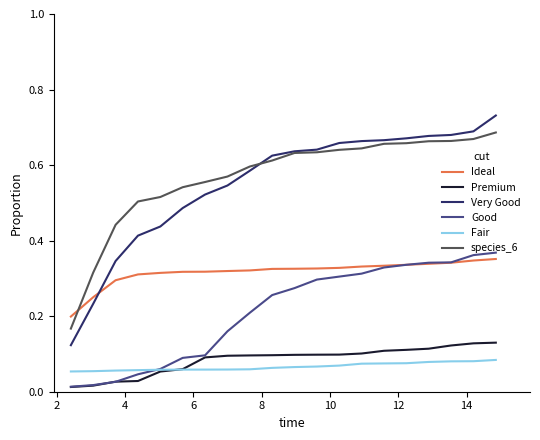

What is the sum of all Very Good values?

11.0